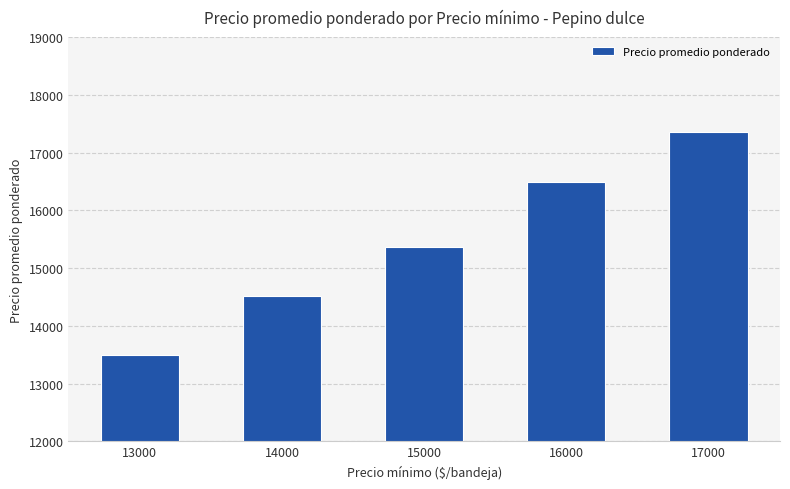

List the labels in order of value, smallest first.

13000, 14000, 15000, 16000, 17000